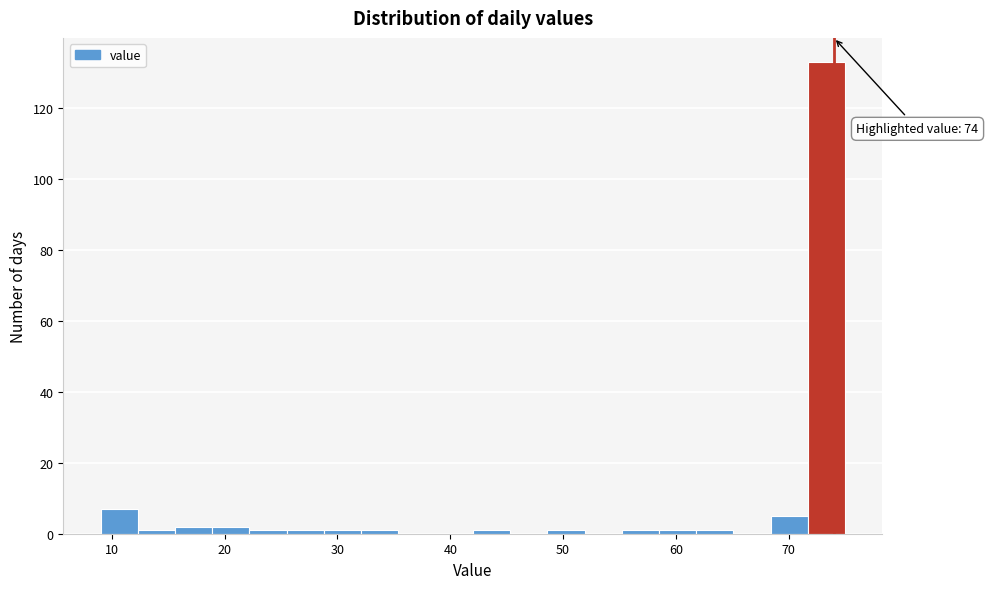

Around what value on the x-axis is the tallest bar? Give the approximate position of its centre, as read against the axis.

73